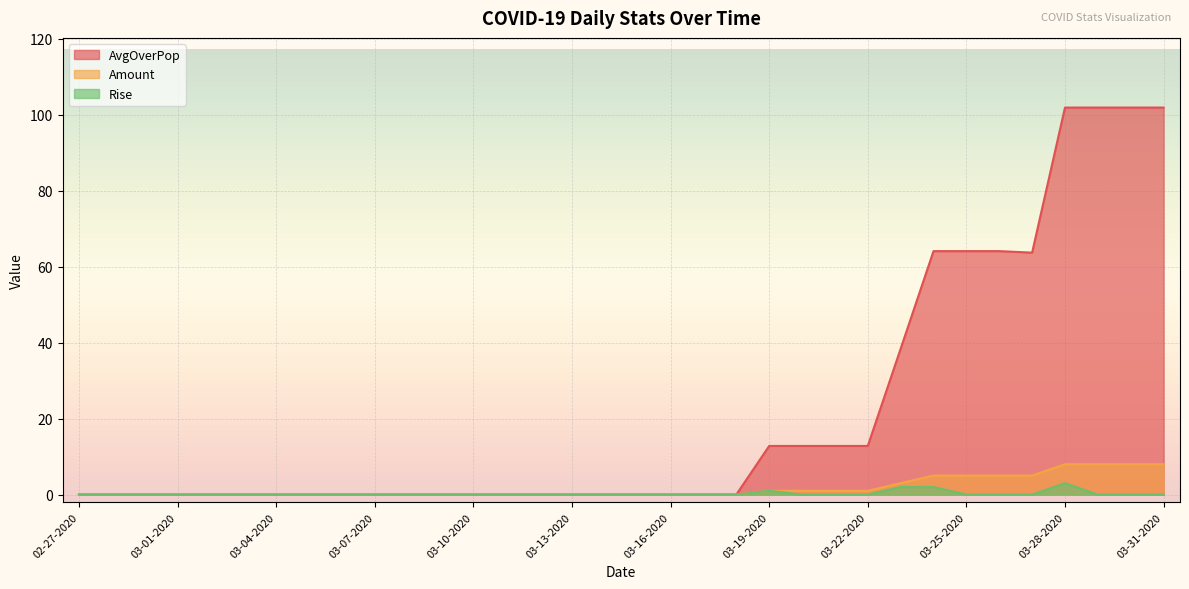

Reading left to right, extract all data points from this chart.

AvgOverPop: 02-27-2020=0.0	02-28-2020=0.0	02-29-2020=0.0	03-01-2020=0.0	03-02-2020=0.0	03-03-2020=0.0	03-04-2020=0.0	03-05-2020=0.0	03-06-2020=0.0	03-07-2020=0.0	03-08-2020=0.0	03-09-2020=0.0	03-10-2020=0.0	03-11-2020=0.0	03-12-2020=0.0	03-13-2020=0.0	03-14-2020=0.0	03-15-2020=0.0	03-16-2020=0.0	03-17-2020=0.0	03-18-2020=0.0	03-19-2020=12.8	03-20-2020=12.8	03-21-2020=12.8	03-22-2020=12.8	03-23-2020=38.4	03-24-2020=64.1	03-25-2020=64.1	03-26-2020=64.1	03-27-2020=63.7	03-28-2020=101.9	03-29-2020=101.9	03-30-2020=101.9	03-31-2020=101.9
Amount: 02-27-2020=0.0	02-28-2020=0.0	02-29-2020=0.0	03-01-2020=0.0	03-02-2020=0.0	03-03-2020=0.0	03-04-2020=0.0	03-05-2020=0.0	03-06-2020=0.0	03-07-2020=0.0	03-08-2020=0.0	03-09-2020=0.0	03-10-2020=0.0	03-11-2020=0.0	03-12-2020=0.0	03-13-2020=0.0	03-14-2020=0.0	03-15-2020=0.0	03-16-2020=0.0	03-17-2020=0.0	03-18-2020=0.0	03-19-2020=1.0	03-20-2020=1.0	03-21-2020=1.0	03-22-2020=1.0	03-23-2020=3.0	03-24-2020=5.0	03-25-2020=5.0	03-26-2020=5.0	03-27-2020=5.0	03-28-2020=8.0	03-29-2020=8.0	03-30-2020=8.0	03-31-2020=8.0
Rise: 02-27-2020=0.0	02-28-2020=0.0	02-29-2020=0.0	03-01-2020=0.0	03-02-2020=0.0	03-03-2020=0.0	03-04-2020=0.0	03-05-2020=0.0	03-06-2020=0.0	03-07-2020=0.0	03-08-2020=0.0	03-09-2020=0.0	03-10-2020=0.0	03-11-2020=0.0	03-12-2020=0.0	03-13-2020=0.0	03-14-2020=0.0	03-15-2020=0.0	03-16-2020=0.0	03-17-2020=0.0	03-18-2020=0.0	03-19-2020=1.0	03-20-2020=0.0	03-21-2020=0.0	03-22-2020=0.0	03-23-2020=2.0	03-24-2020=2.0	03-25-2020=0.0	03-26-2020=0.0	03-27-2020=0.0	03-28-2020=3.0	03-29-2020=0.0	03-30-2020=0.0	03-31-2020=0.0